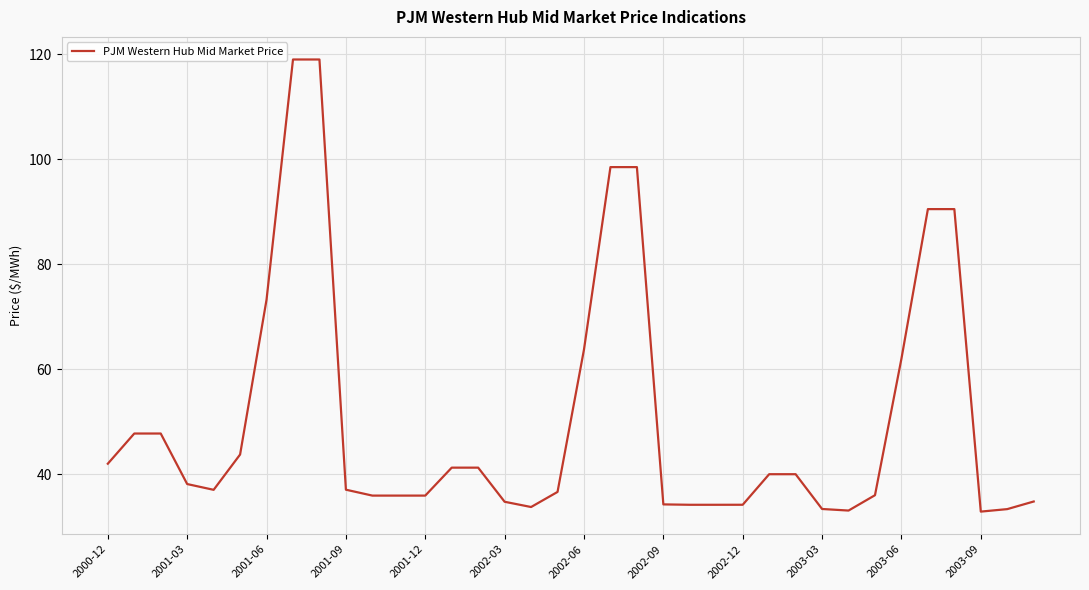

What is the smallest value displayed?

32.9